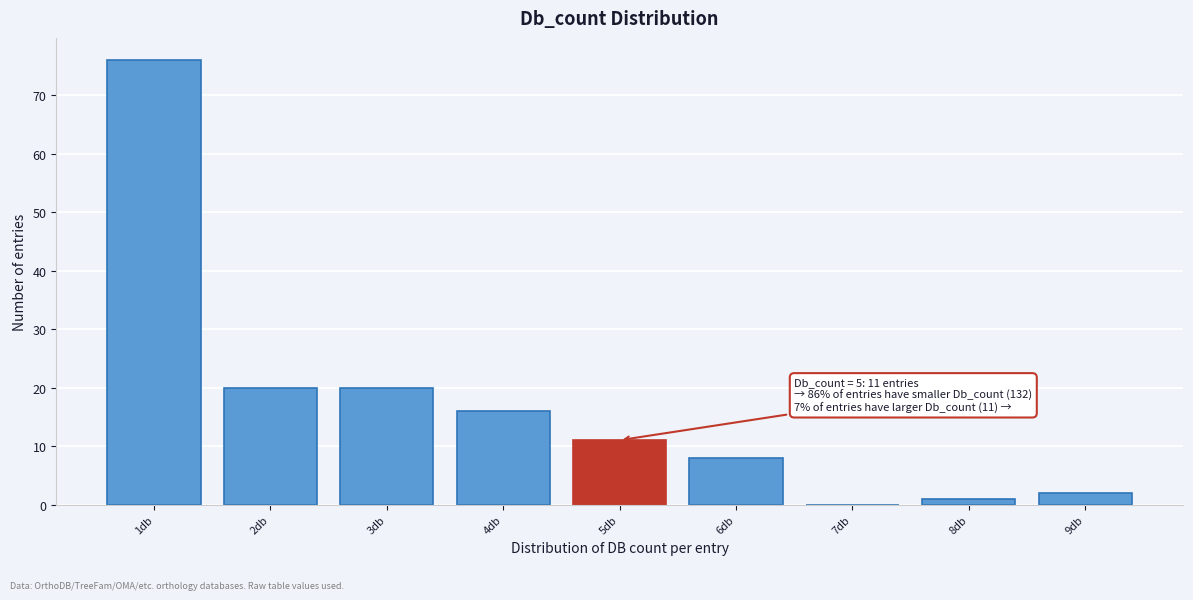

Which range on the x-axis has the tallest bar?

0.5 to 1.5